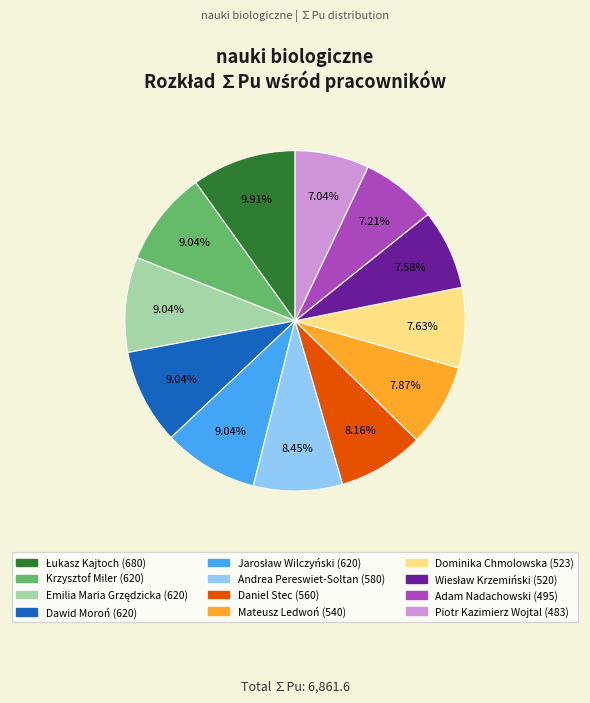

True or false: Daniel Stec accounts for 1% of the total.

False